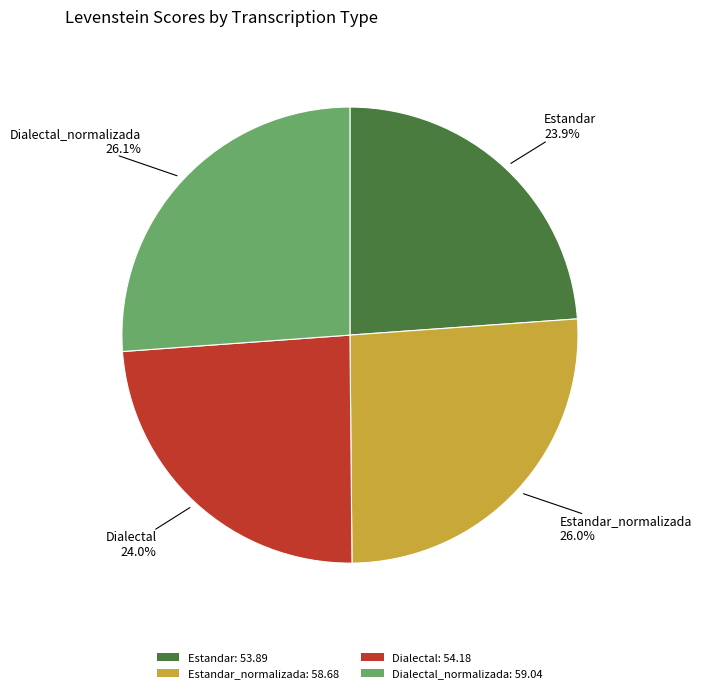

Is the sum of Estandar: 53.89 and Dialectal: 54.18 greater than half?

No